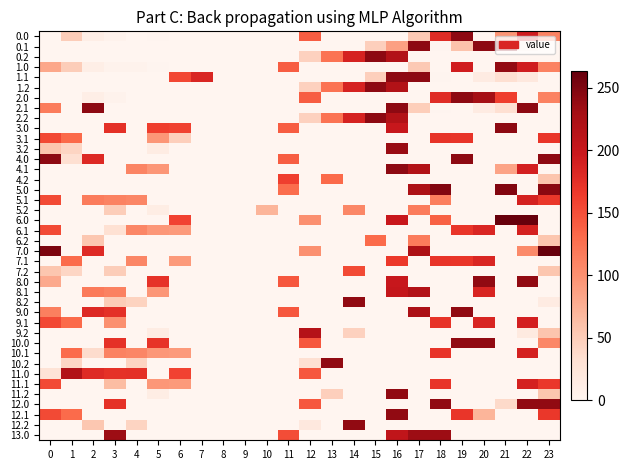

What is the total value across all series at 3?

1799.0